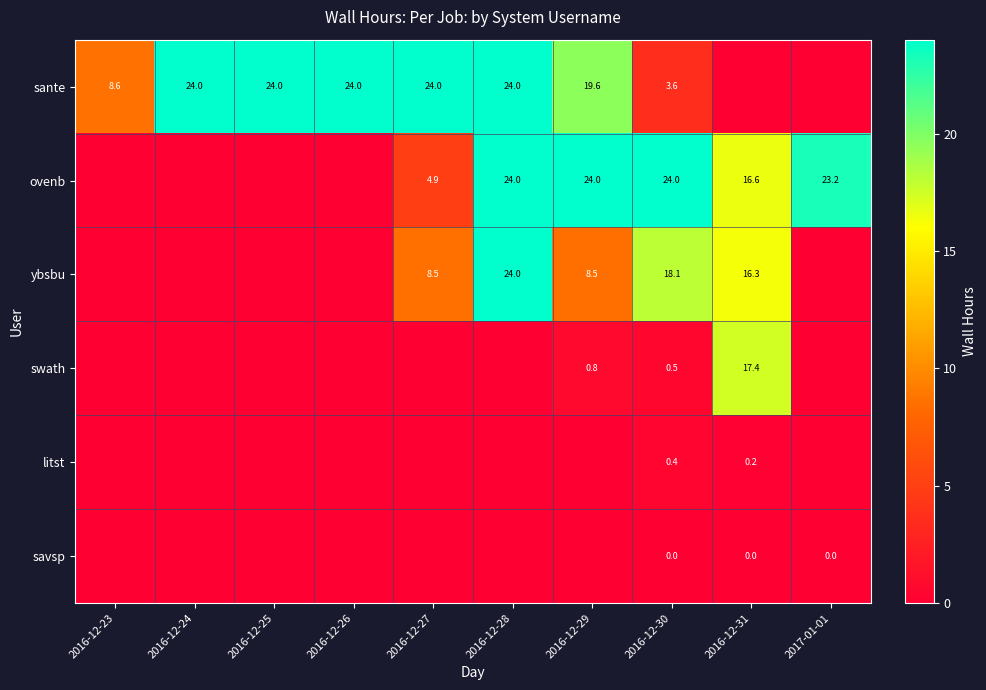

What is the difference between the sante values at 2016-12-23 and 2016-12-26?

15.4